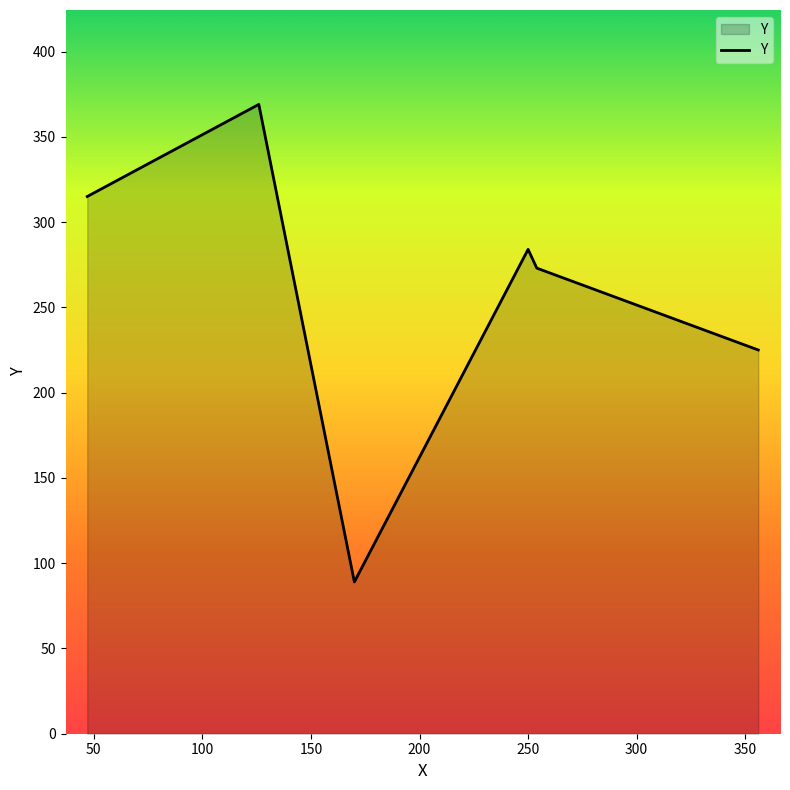

What is the average value?

259